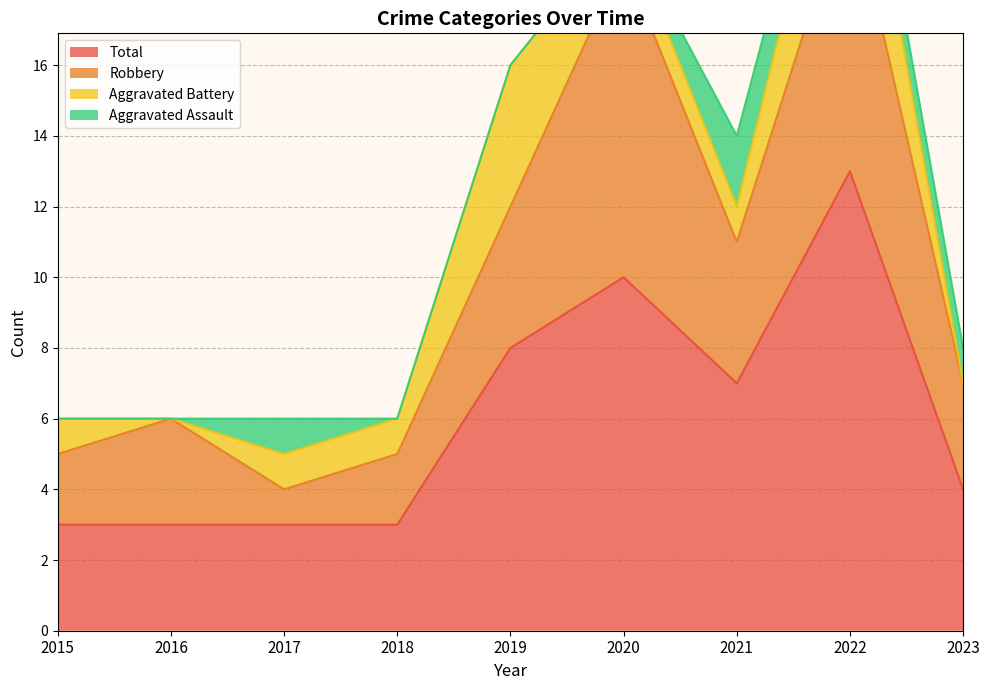

True or false: Robbery and Total cross at least once.

False